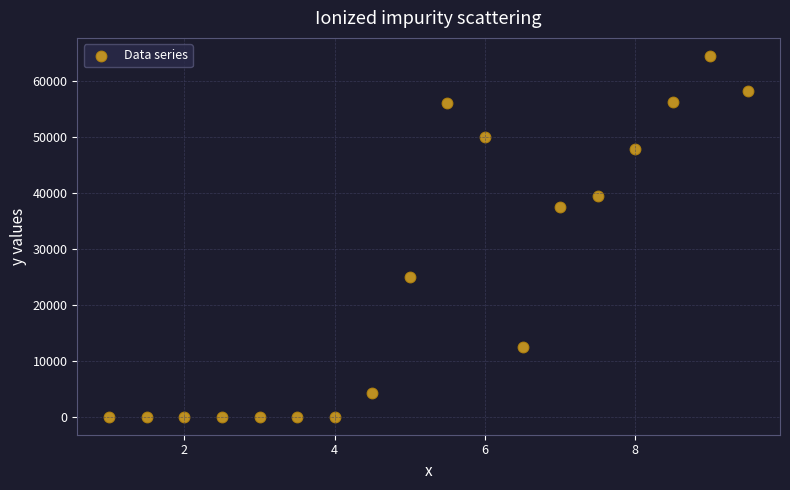

What is the range of X values (max minus min)?

8.5